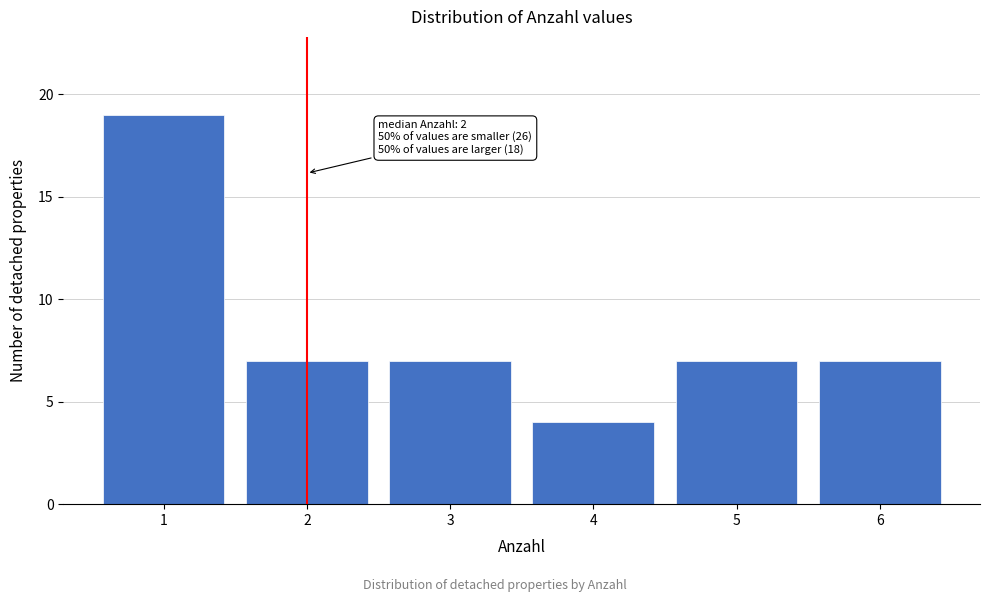

Reading left to right, transcribe all the data shown in this chart.

19	7	7	4	7	7